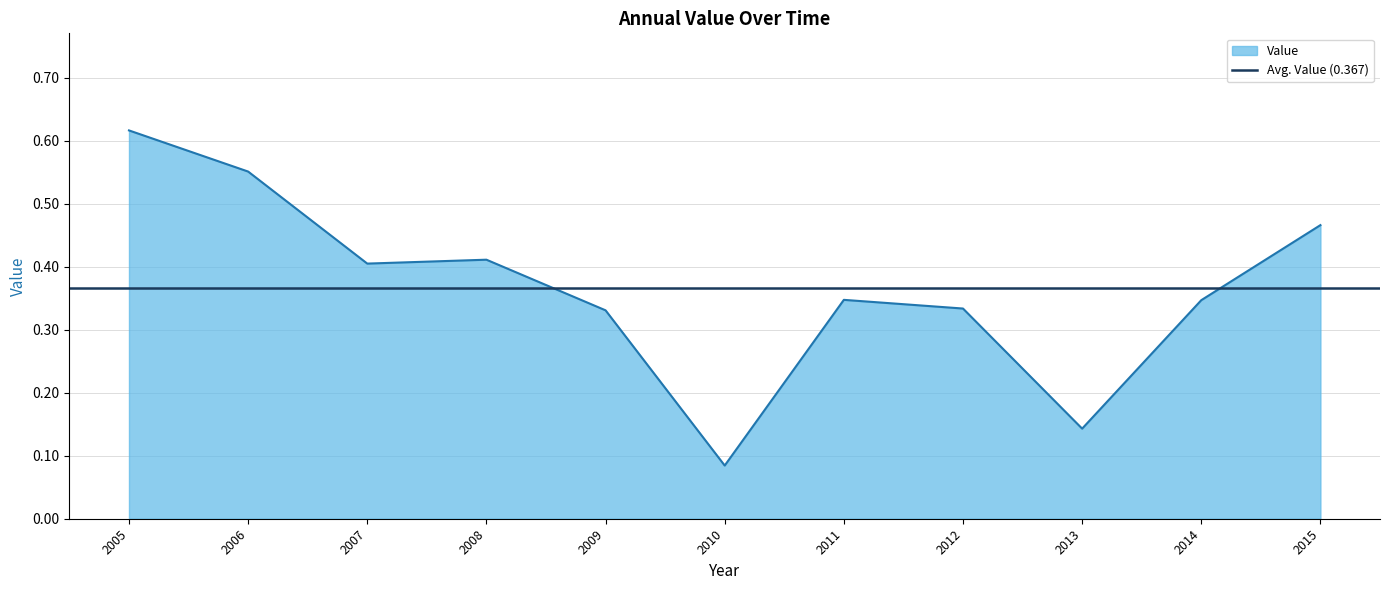

Is it true that Value equals 0.1 at 2011?

False